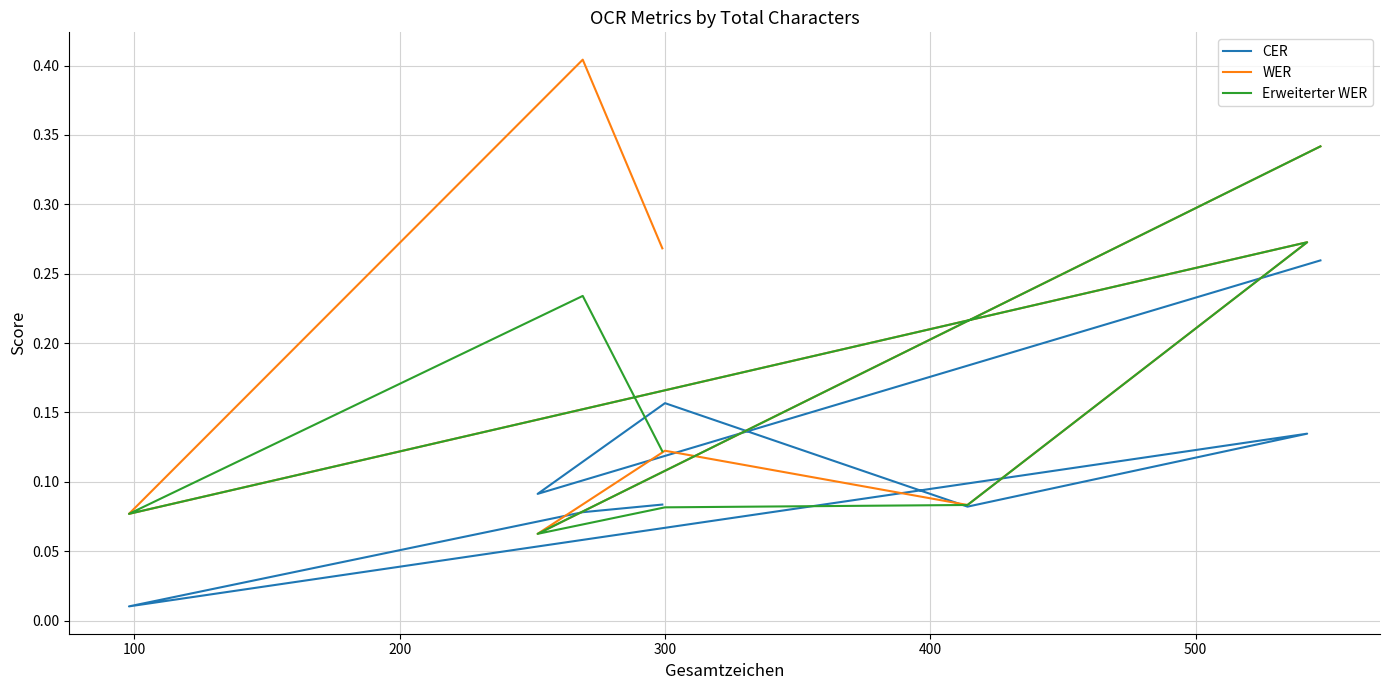

What is the difference between the maximum and minimum values in the CER series?

0.2